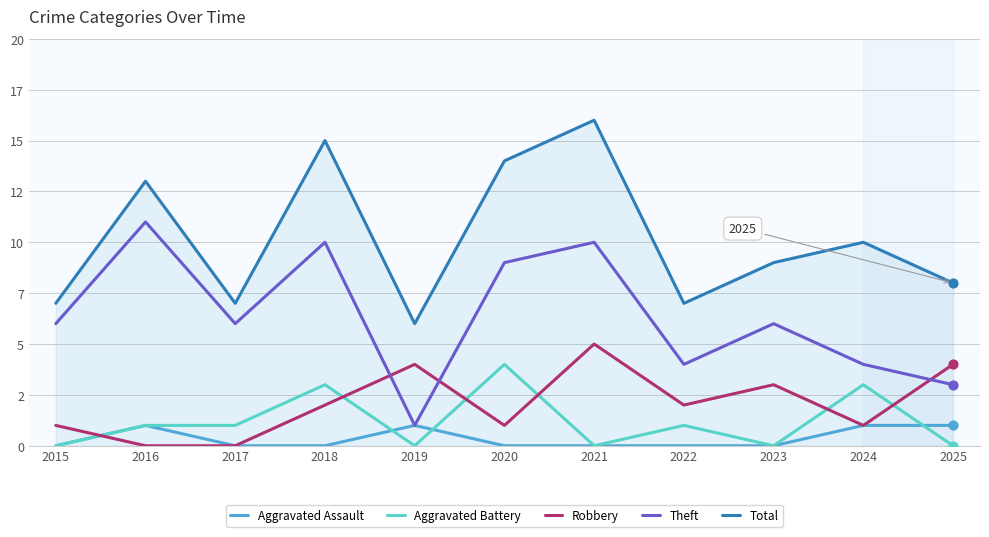

Which series has the largest total across all categories?

Total